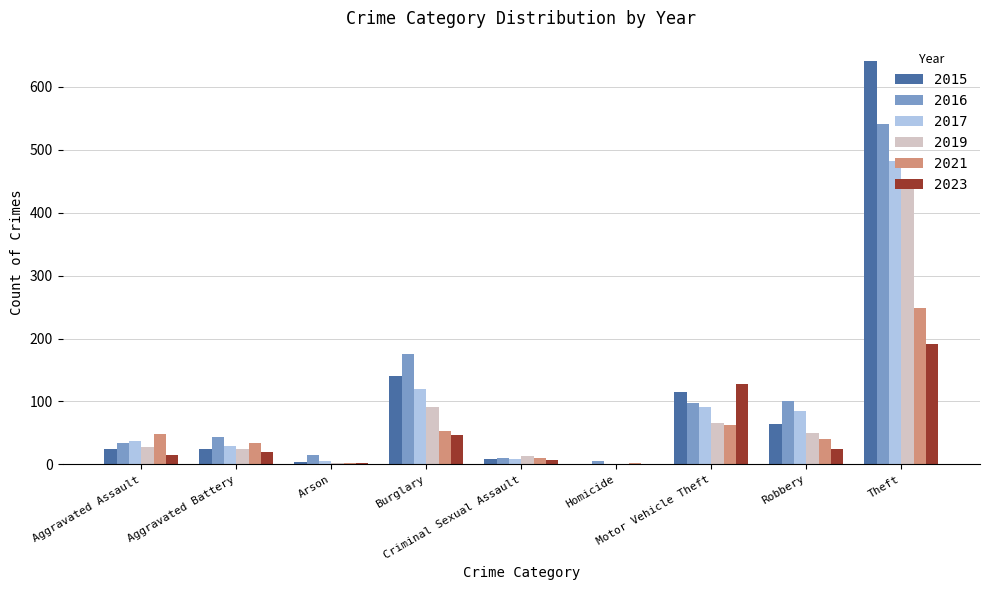

What is the maximum value shown in the chart?

641